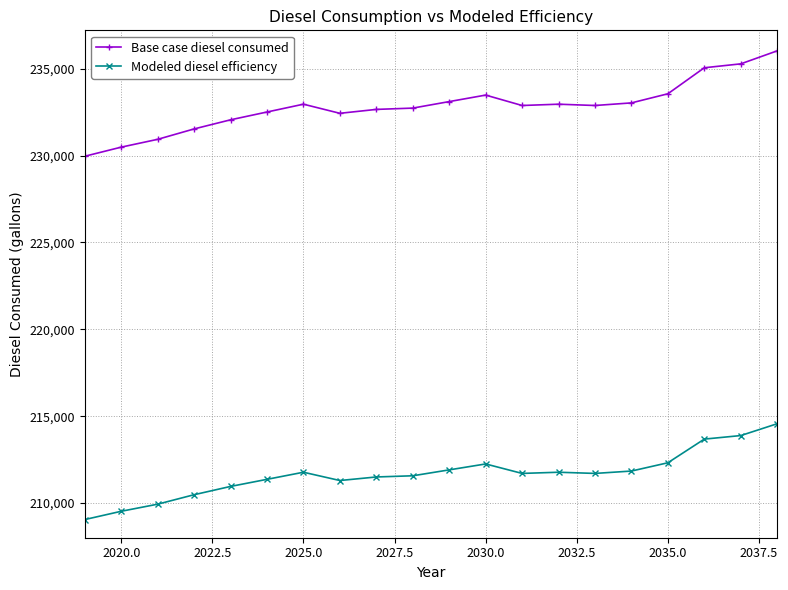

Which series has the largest range (max minus min)?

Base case diesel consumed